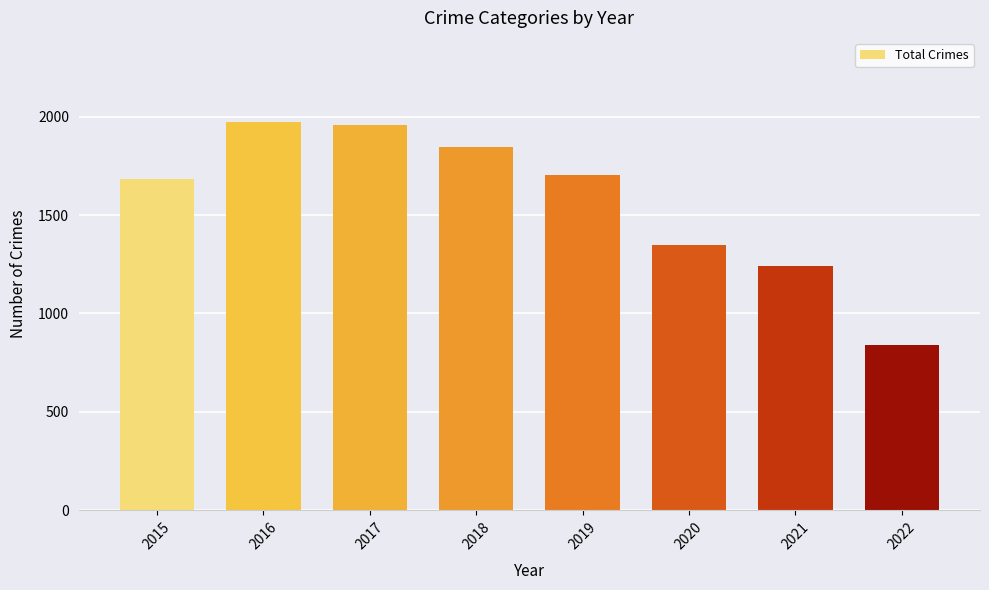

Between 2021 and 2017, which is larger?

2017